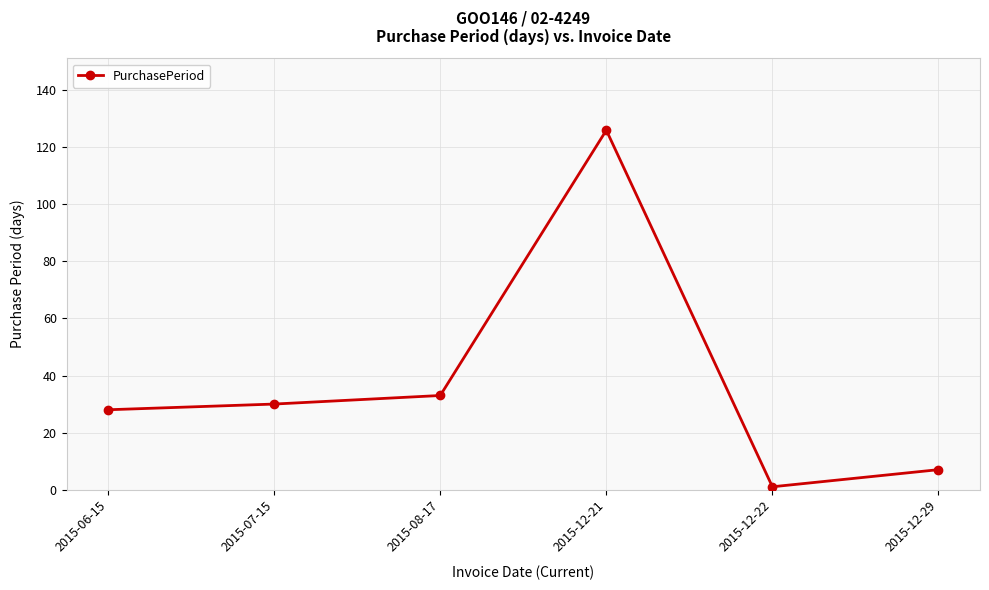

What is the change in value from 2015-06-15 to 2015-12-21?

+98